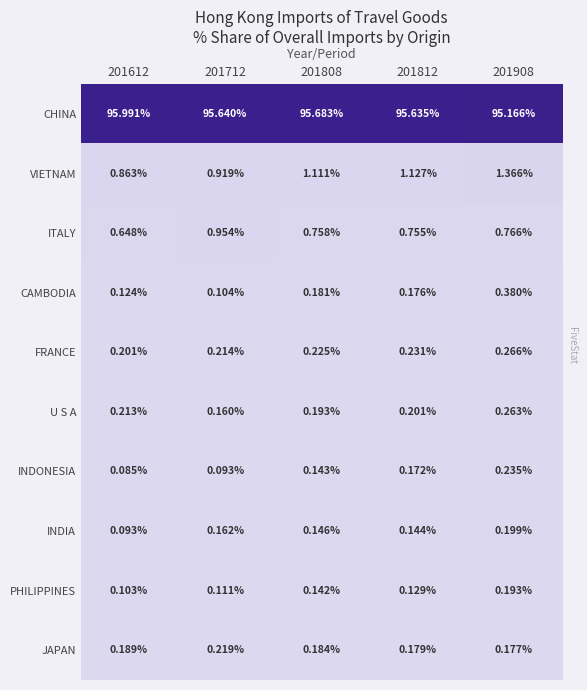

Which series changed the most between 201612 and 201712?

CHINA